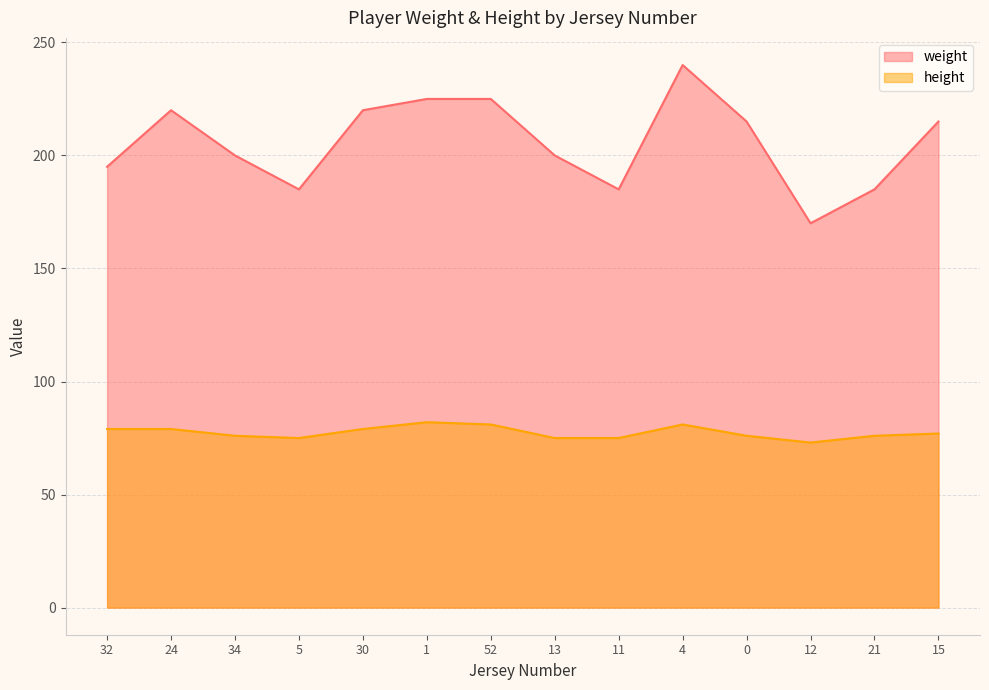

At which category is the sum across all series the highest?

4